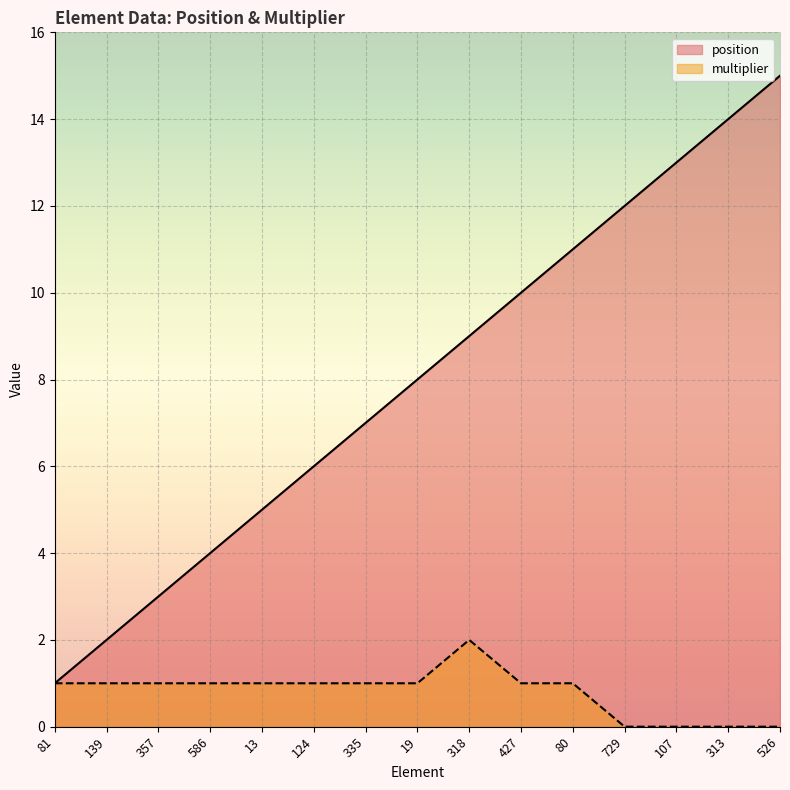

What is the label of the 11th point from the left?

80